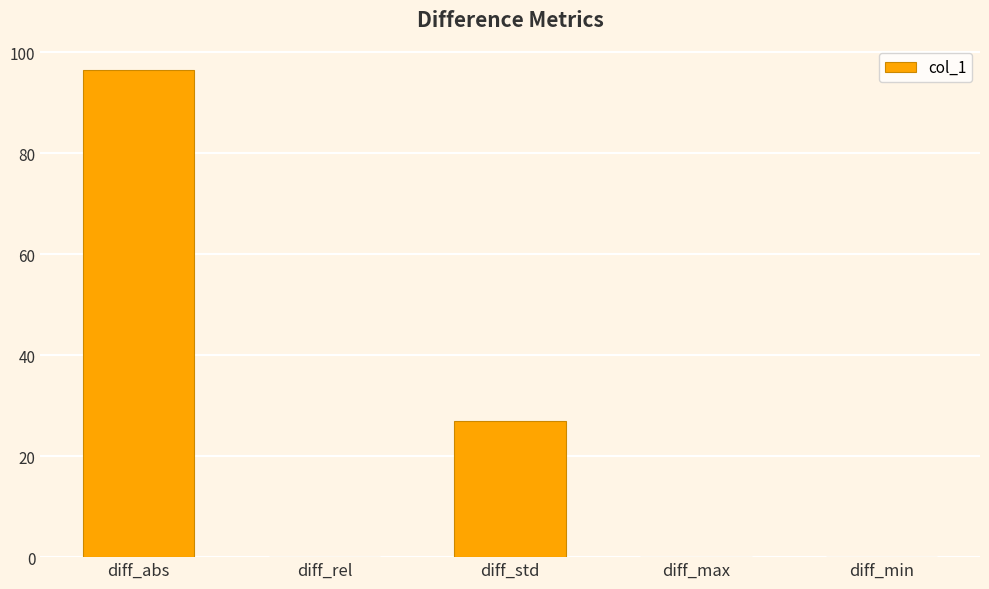

Is it true that the value at diff_abs is 54.9?

False